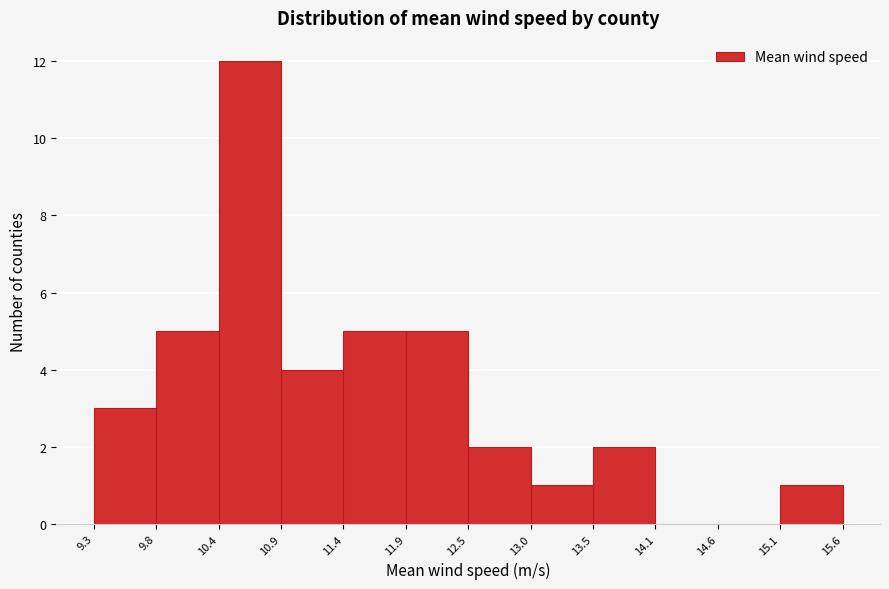

Reading left to right, list every bar in this chart as the range it spans on the x-axis followed by its height. The values are not printed on the chart, so give them approximately, as read against the axis.

9.3 to 9.8: 3
9.8 to 10.4: 5
10.4 to 10.9: 12
10.9 to 11.4: 4
11.4 to 11.9: 5
11.9 to 12.5: 5
12.5 to 13.0: 2
13.0 to 13.5: 1
13.5 to 14.1: 2
14.1 to 14.6: 0
14.6 to 15.1: 0
15.1 to 15.6: 1